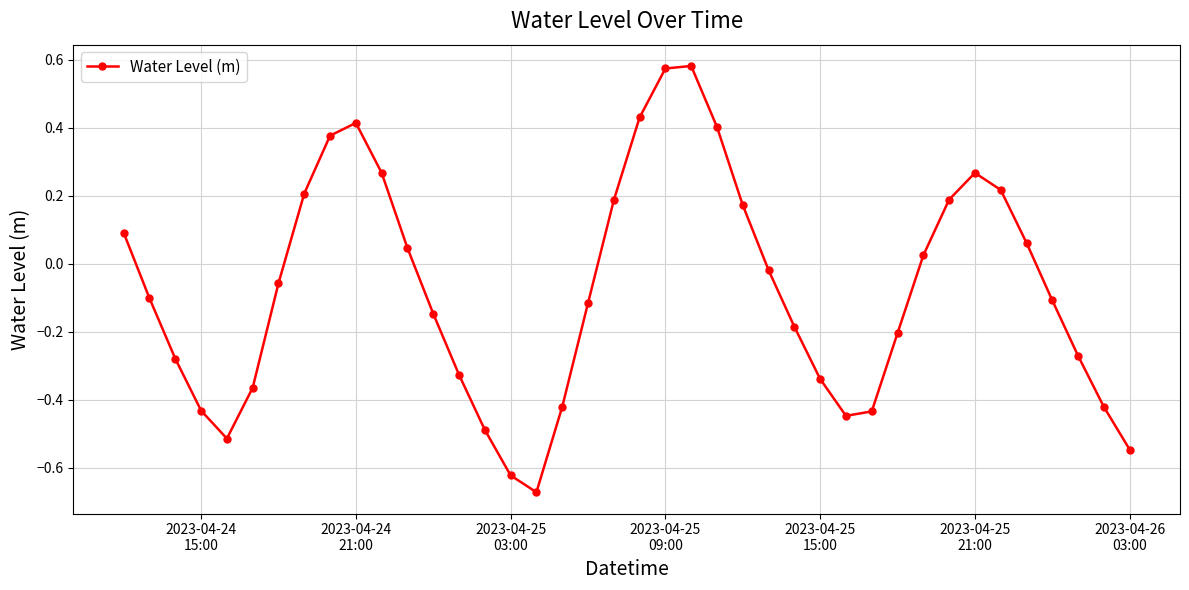

True or false: there are more than 1 points higher than both neighbors.

True